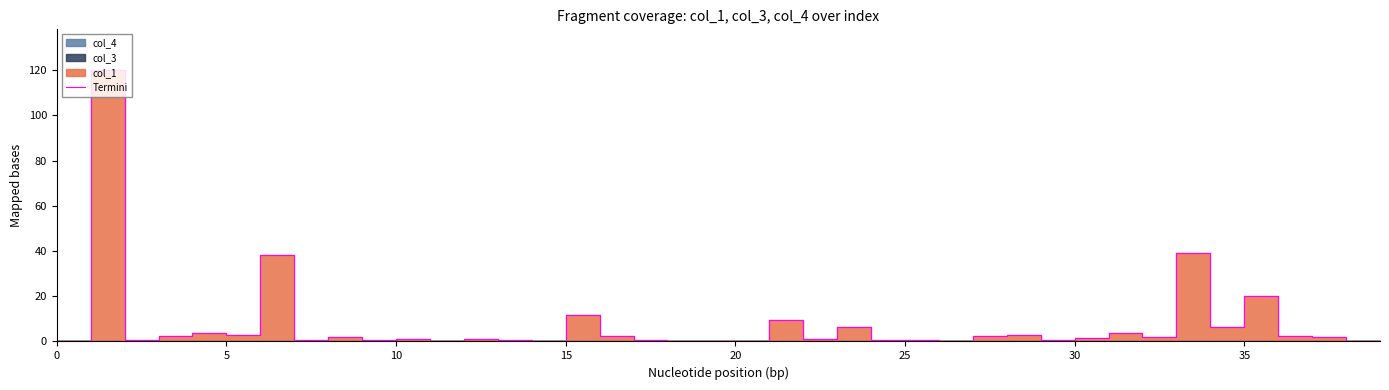

True or false: the data has more than 0 interior local peaks.

True